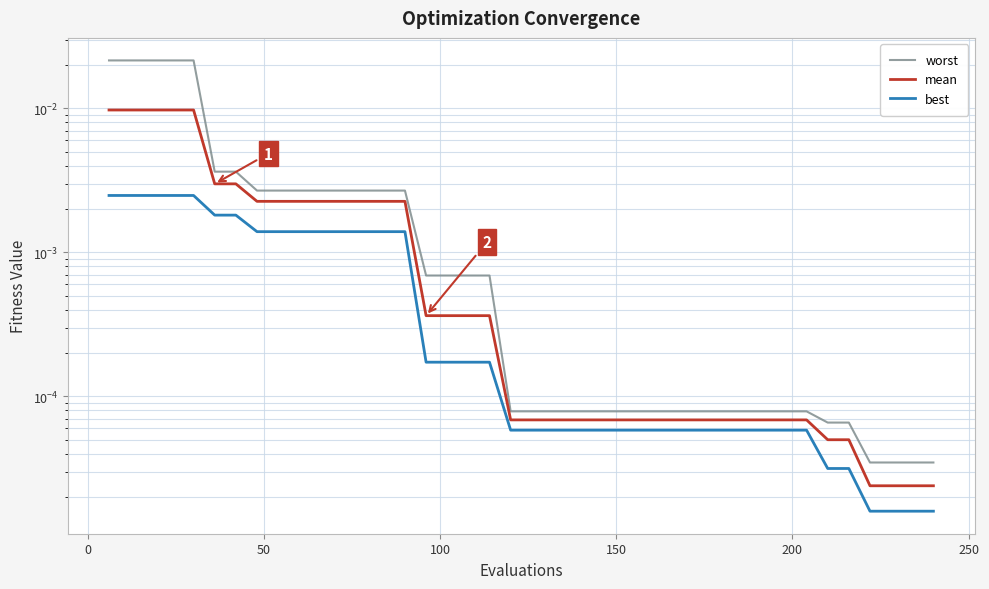

The value of worst at 32 is 0.0. True or false?

False